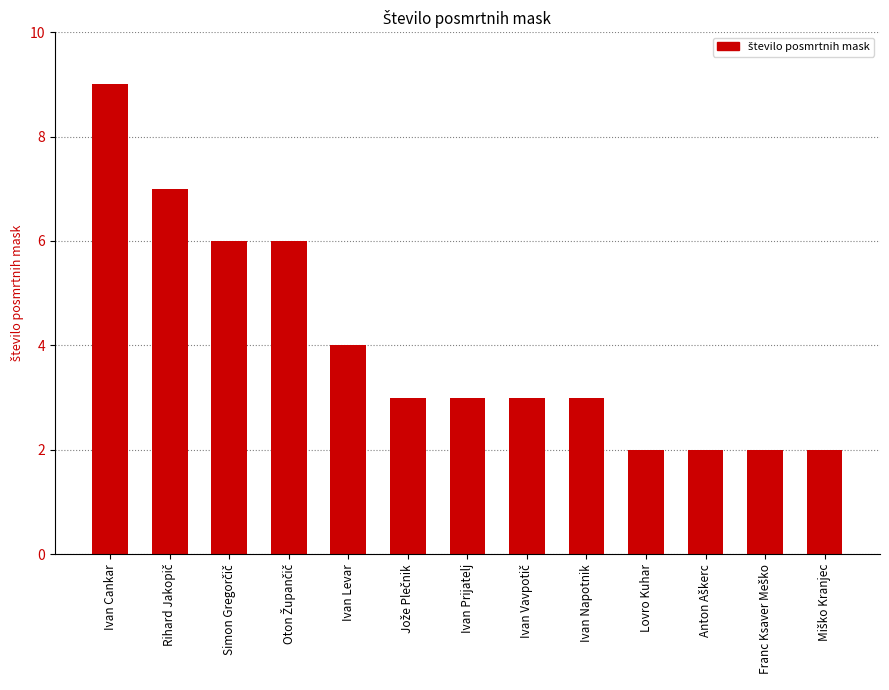

The chart shows a value of 1 at Ivan Prijatelj. True or false?

False